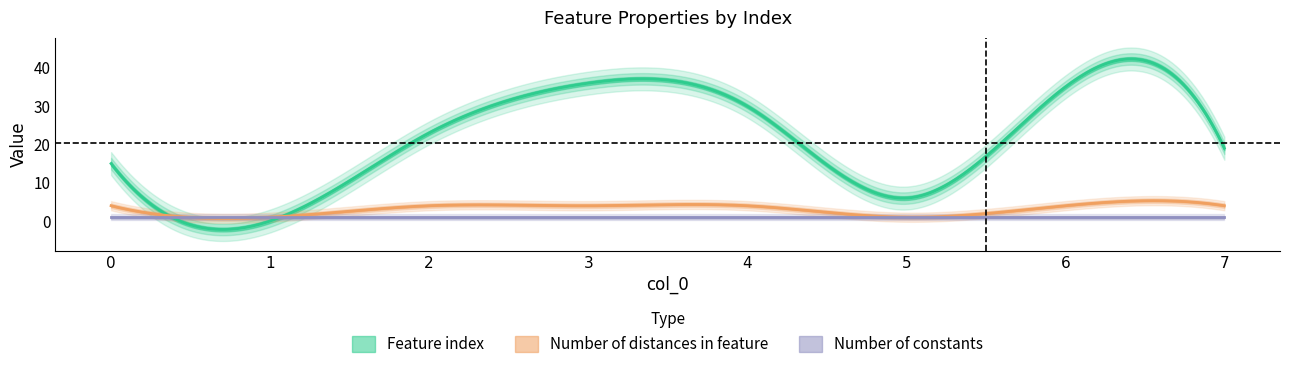

At 2, list the series in order from largest to smallest.

Feature index, Number of distances in feature, Number of constants